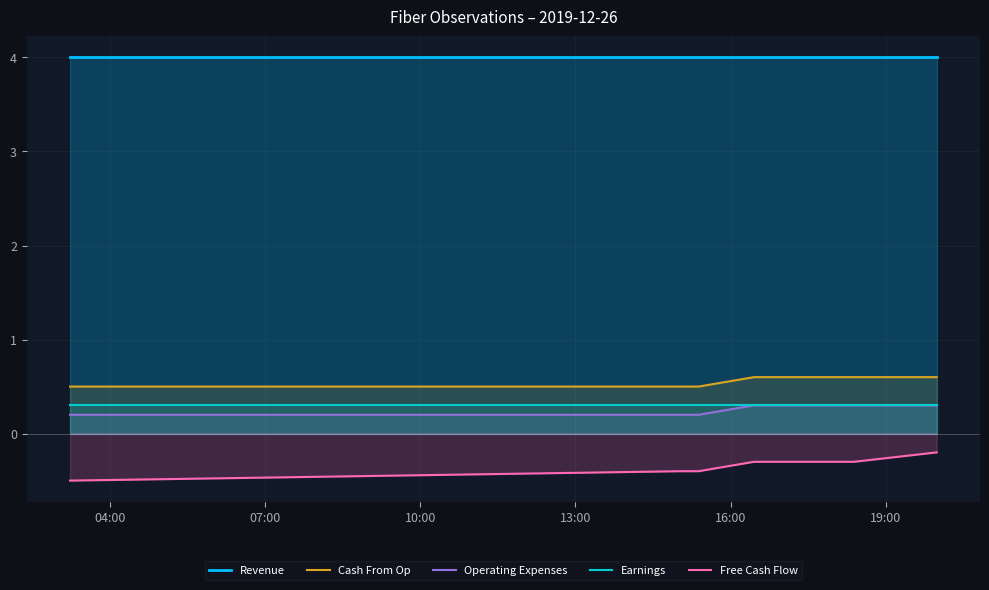

Rank the series by their maximum value, from highest to lowest.

Revenue, Cash From Op, Operating Expenses, Earnings, Free Cash Flow